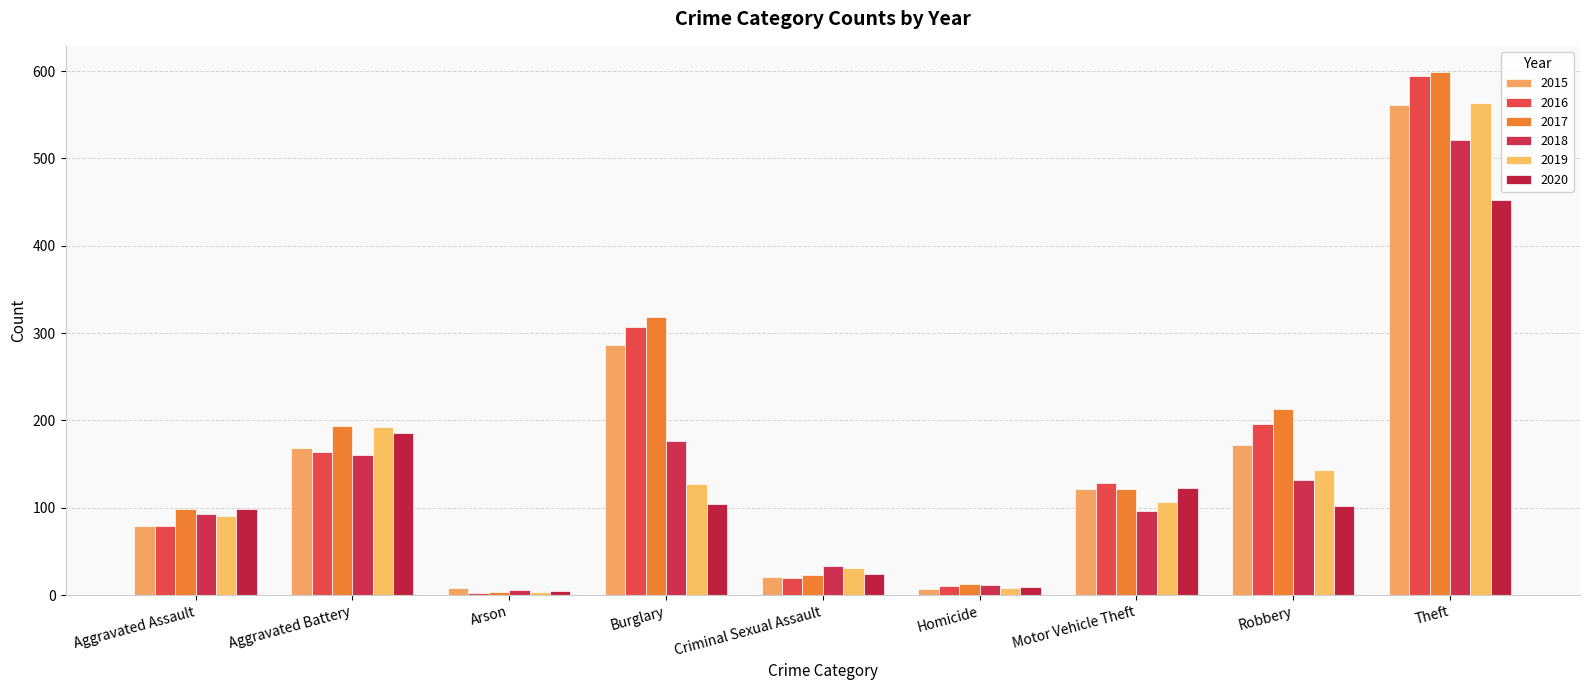

How many bars are there in each group?

6